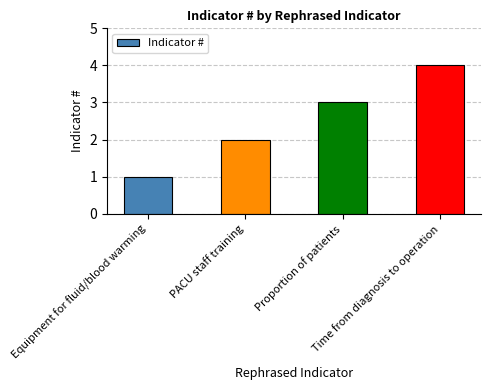

Which label corresponds to the largest value in the chart?

Time from diagnosis to operation